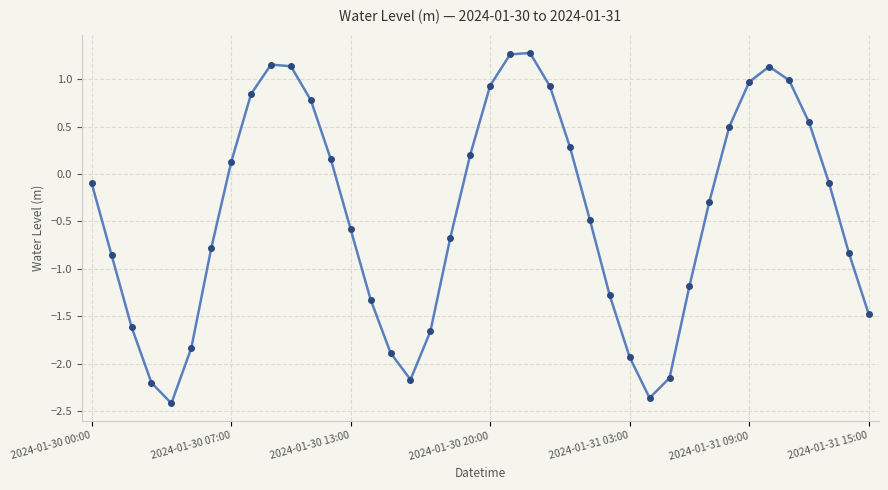

What is the value of the 16th point from the left?

-1.9